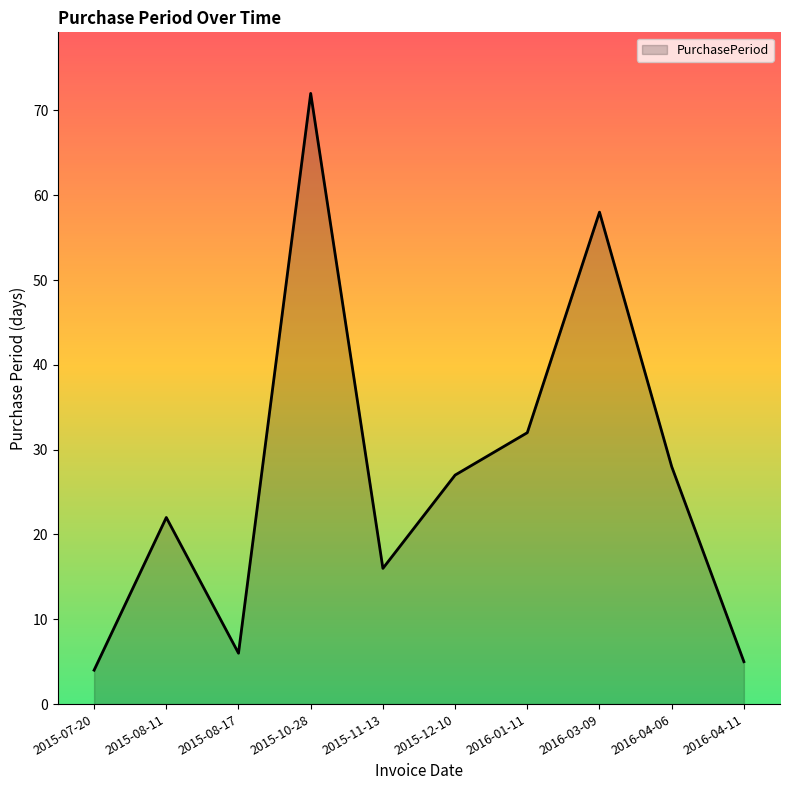

Reading left to right, list all the values displayed in this chart.

4	22	6	72	16	27	32	58	28	5